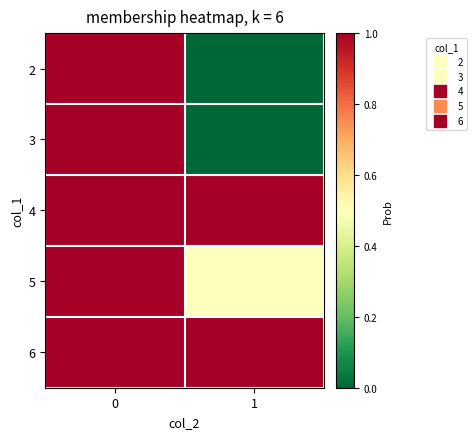

How many categories are shown in the chart?

2